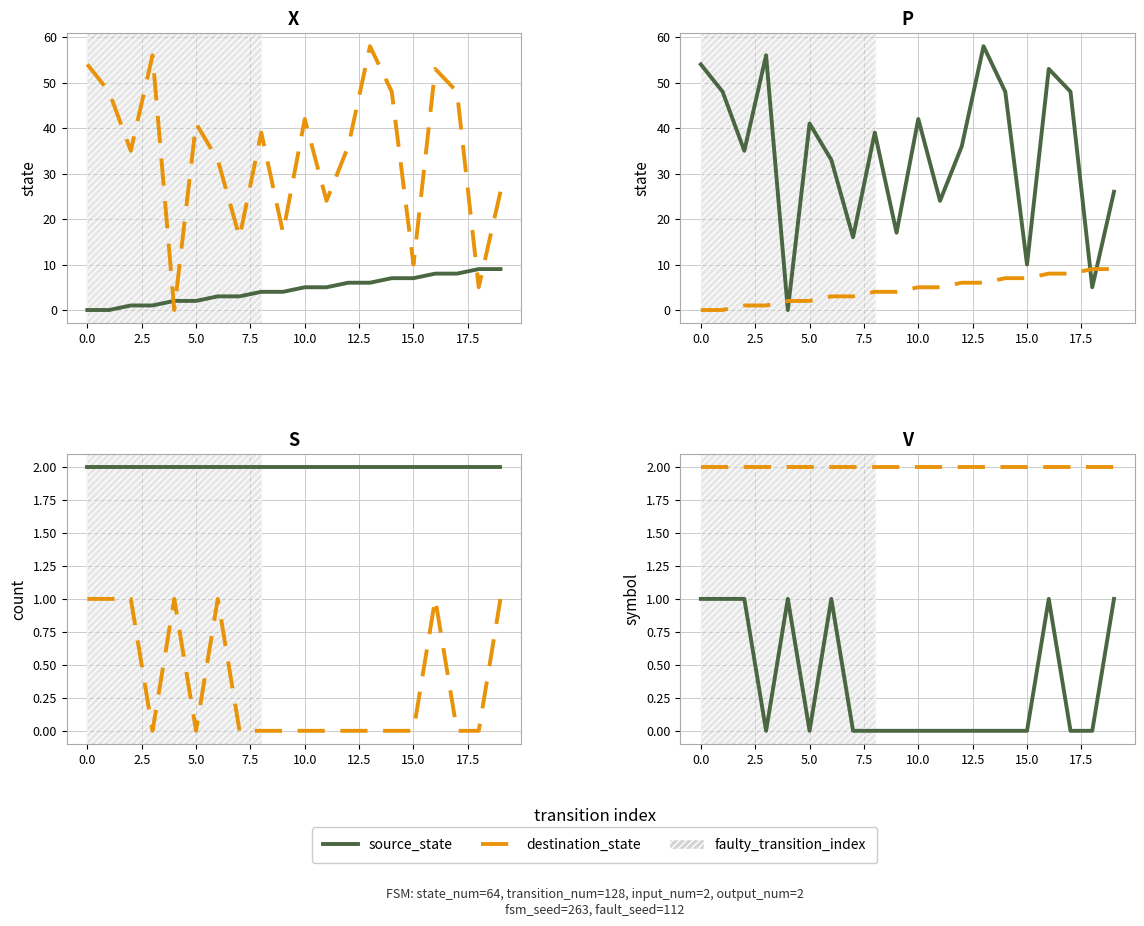

Is it true that destination_state / output_symbol equals 2 at 17?

True